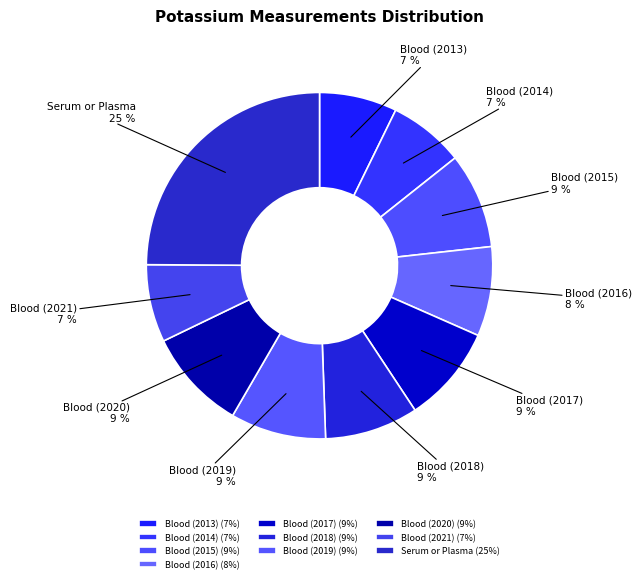

Combined, do Serum or Plasma and Blood (2020) account for over 50%?

No